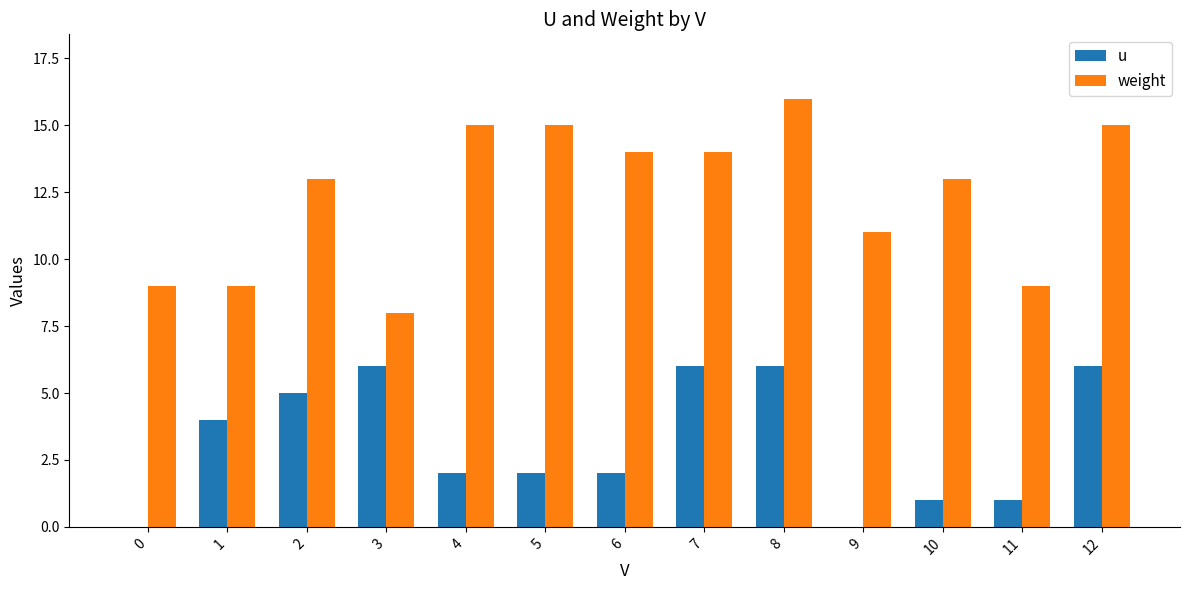

Count the number of data series in this chart.

2